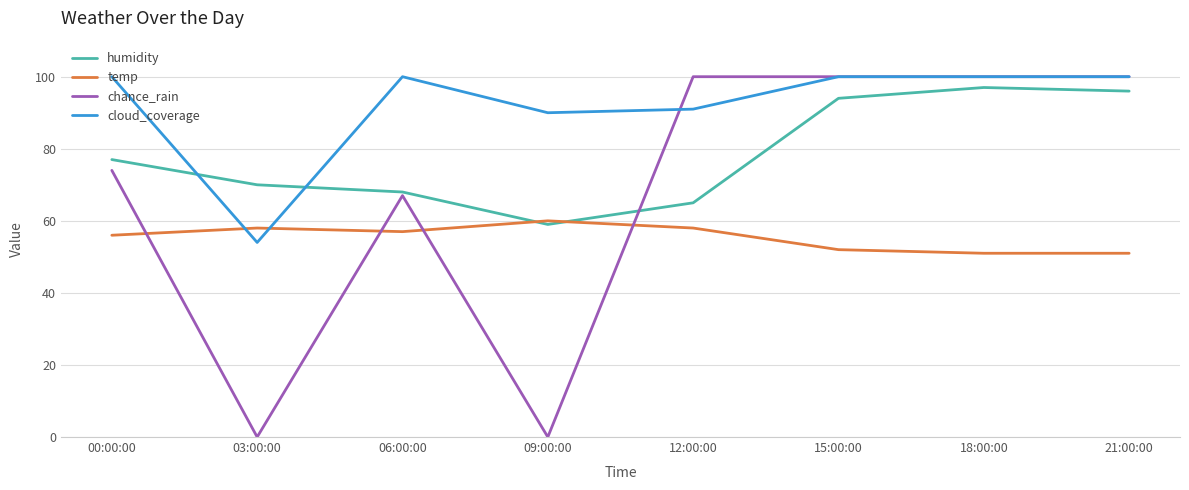

Count the number of data series in this chart.

4